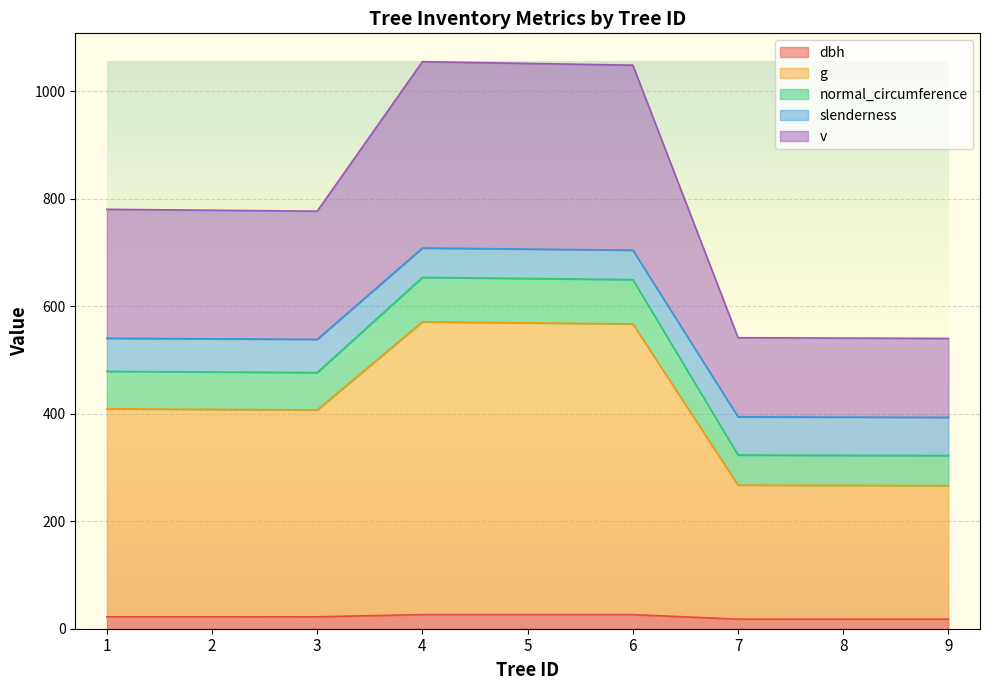

Is it true that v equals 1055.1 at 4?

True